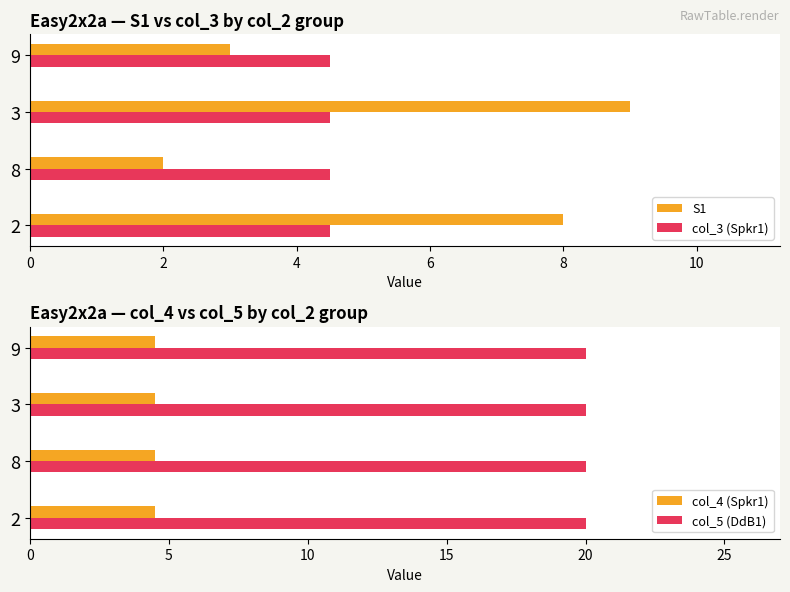

What is the average value of the col_3 (Spkr1) series?

4.5